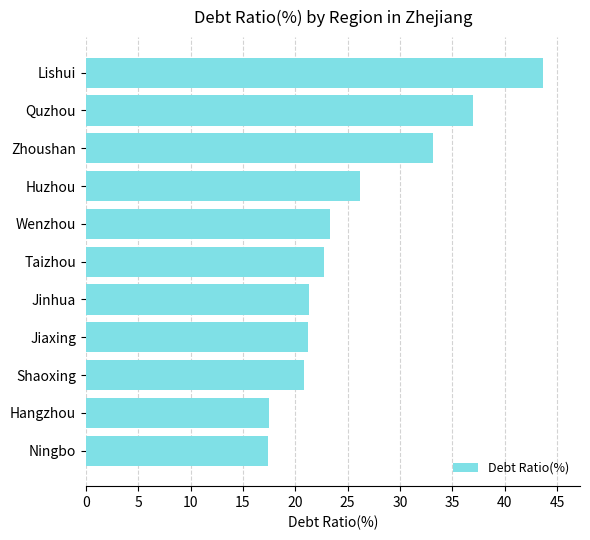

Approximately how many times larger is the value at Huzhou compared to Shaoxing?

1.3